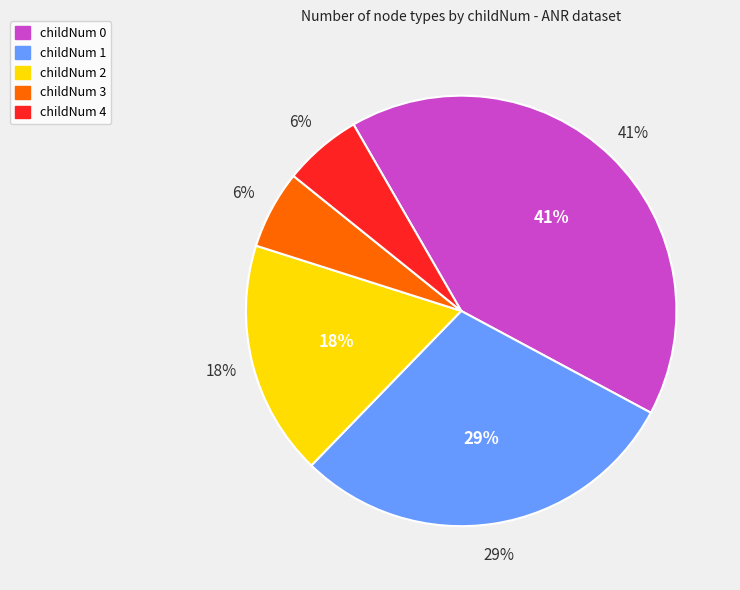

True or false: 0 accounts for 13% of the total.

False